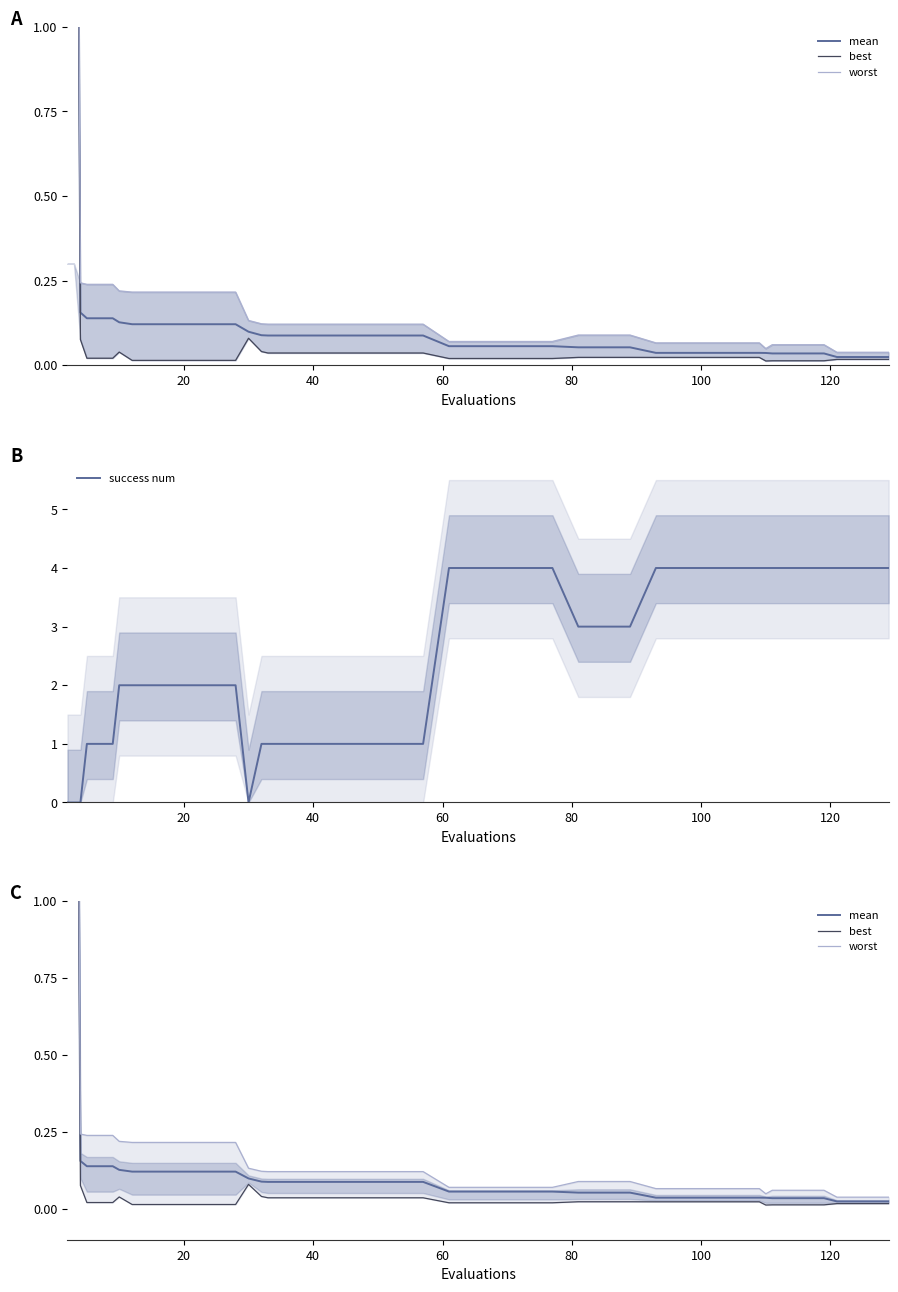

True or false: worst and mean intersect in this chart.

False